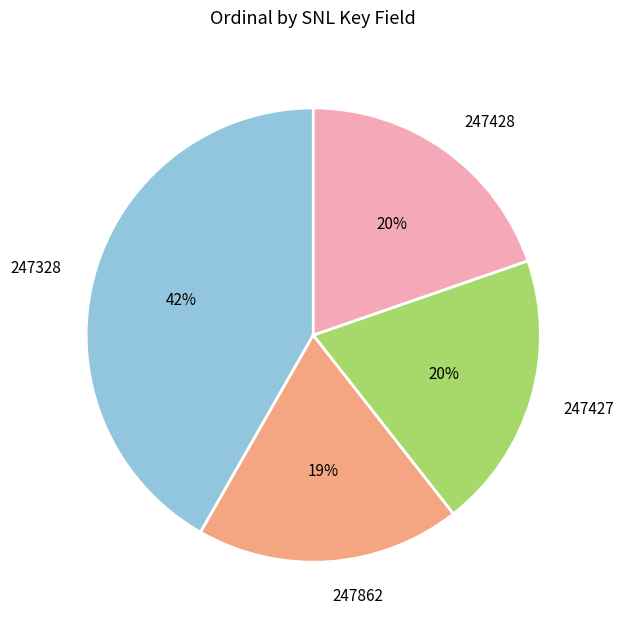

Do 247428 and 247862 together represent more than half of the pie?

No